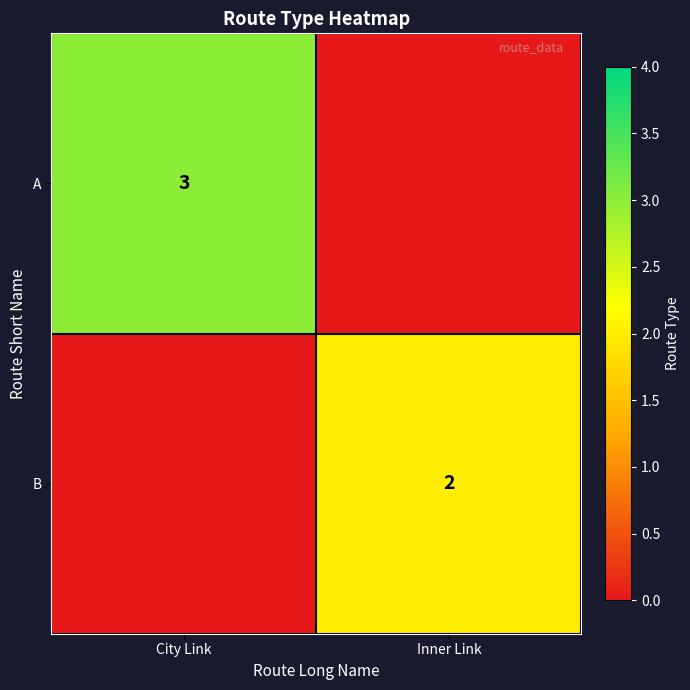

What is the difference between the highest and lowest values at Inner Link?

2